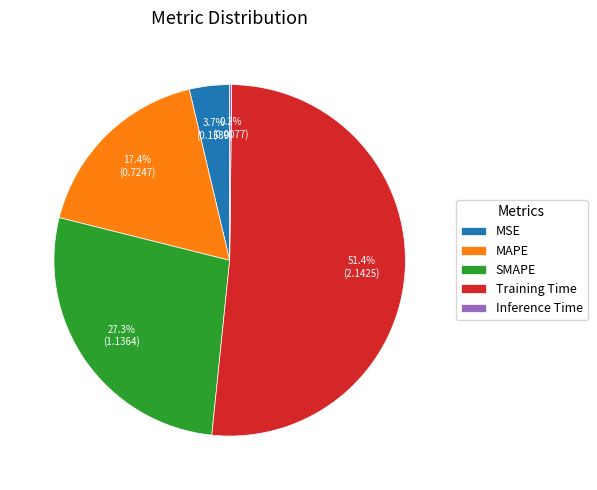

What portion of the pie excludes MAPE?

82.6%